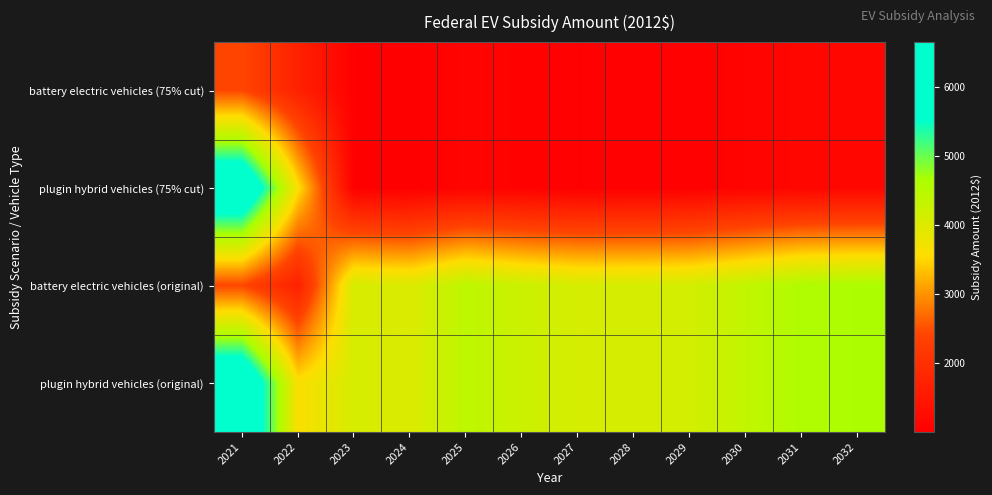

Which series changed the most between 2025 and 2030?

battery electric vehicles (original)